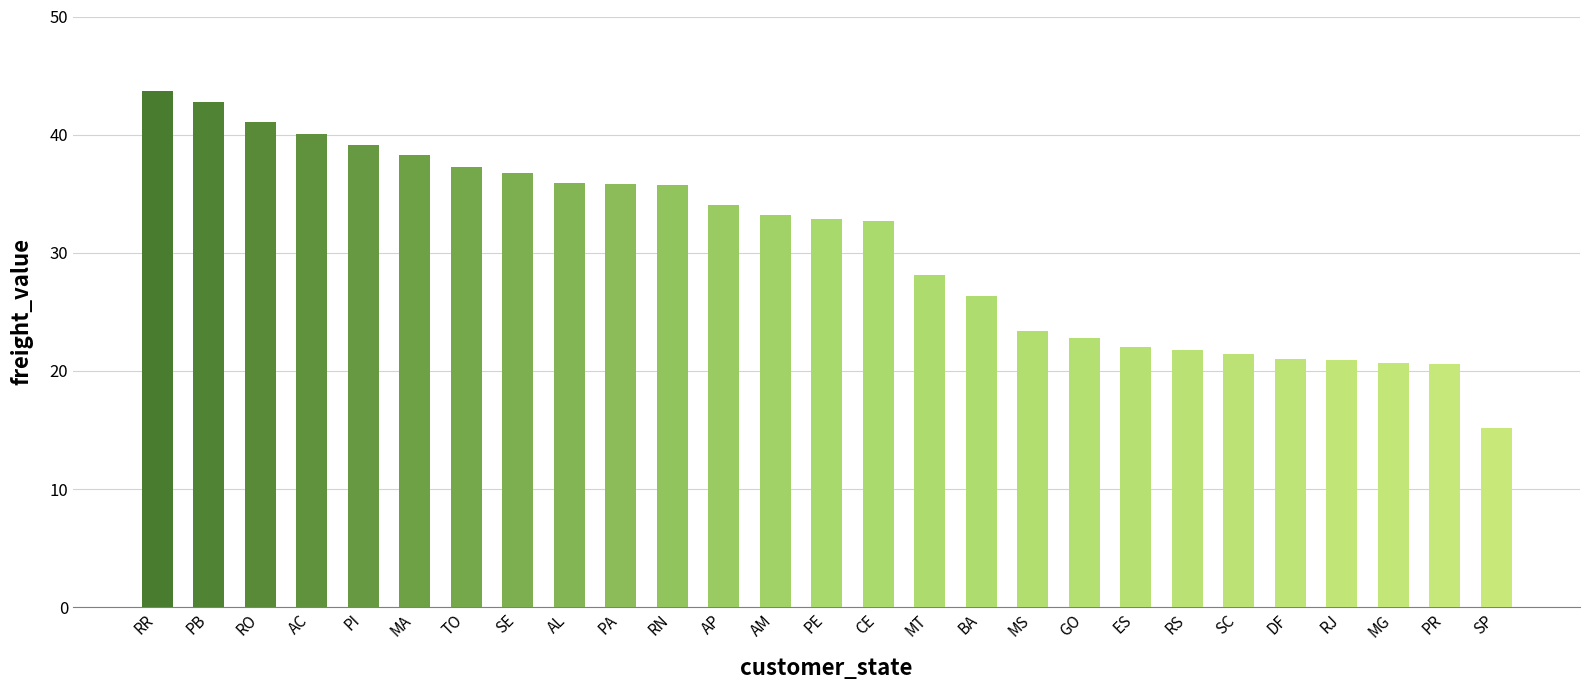

What is the label of the 15th bar from the left?

CE